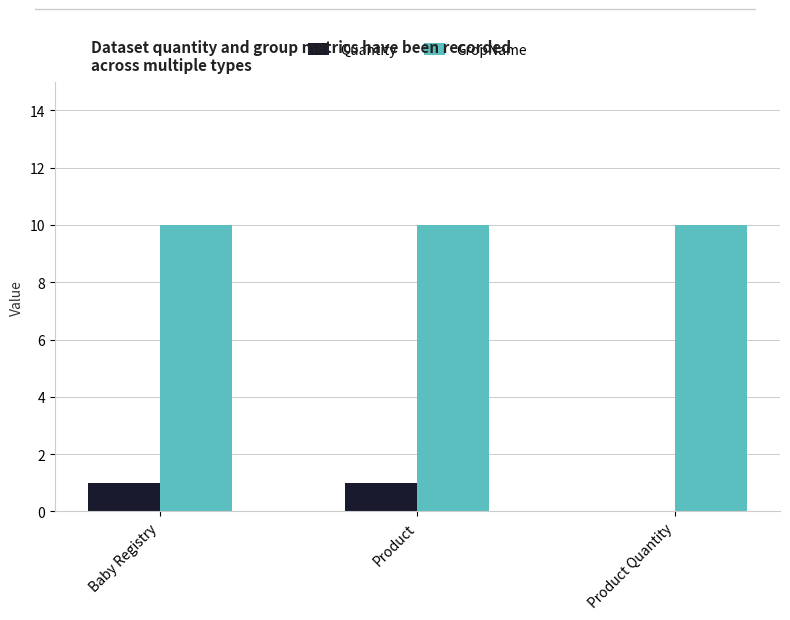

Which series changed the most between Product and Product Quantity?

Quantity